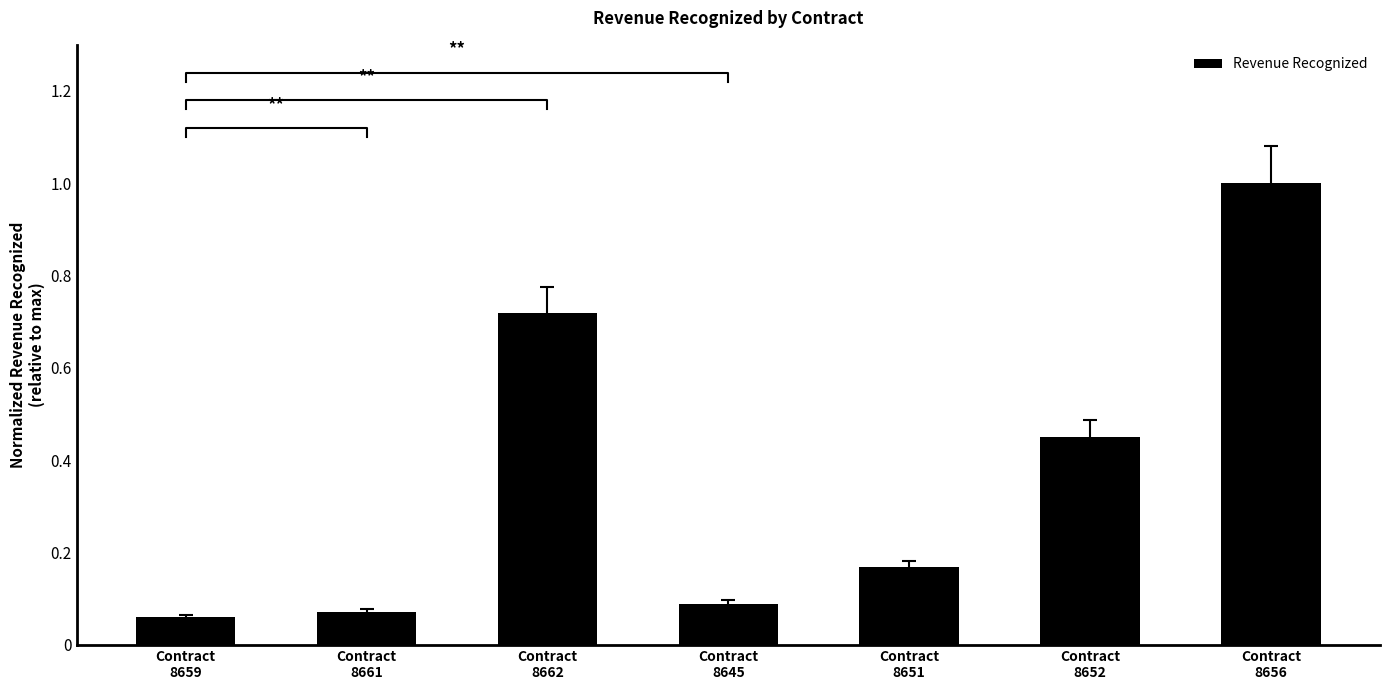

What is the sum of the values at Contract
8661 and Contract
8652?

0.5